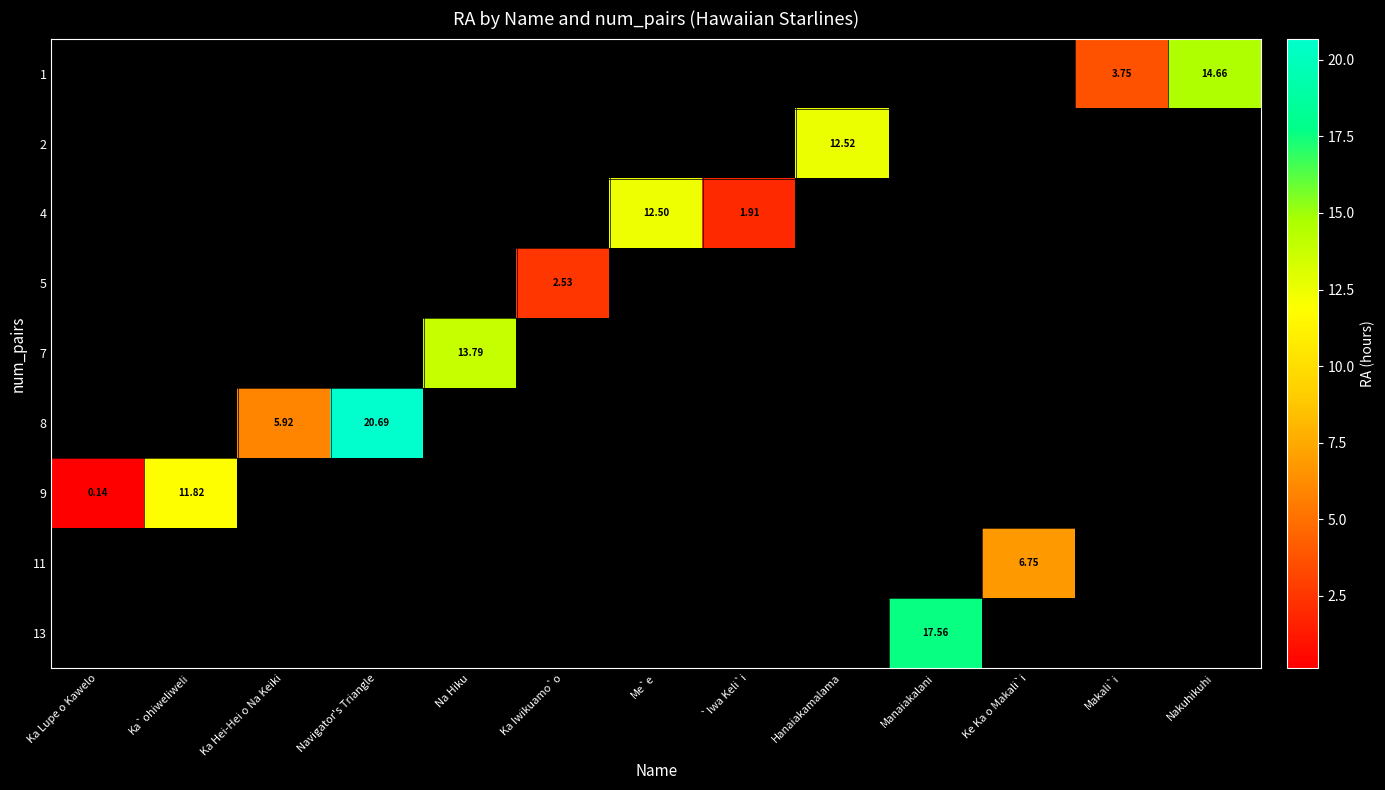

Is the value of row_1 at Me`e greater than the value of row_5 at Na Hiku?

No